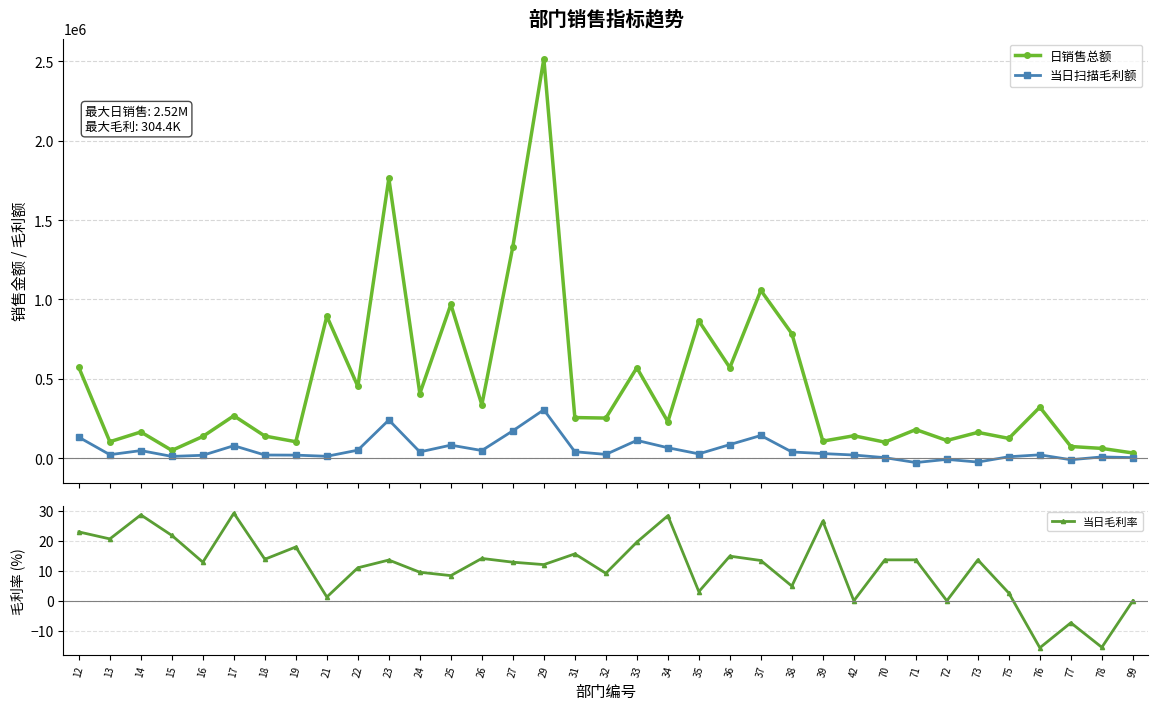

The value of 日销售总额 at 38 is 784040.6. True or false?

True